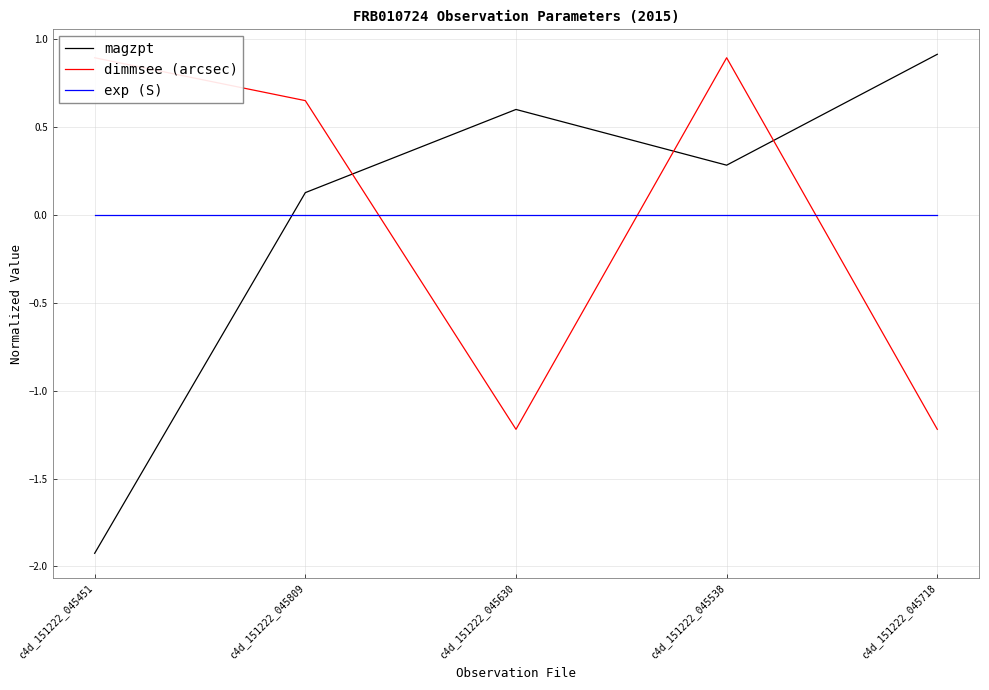

At which category is the sum across all series the highest?

c4d_151222_045538